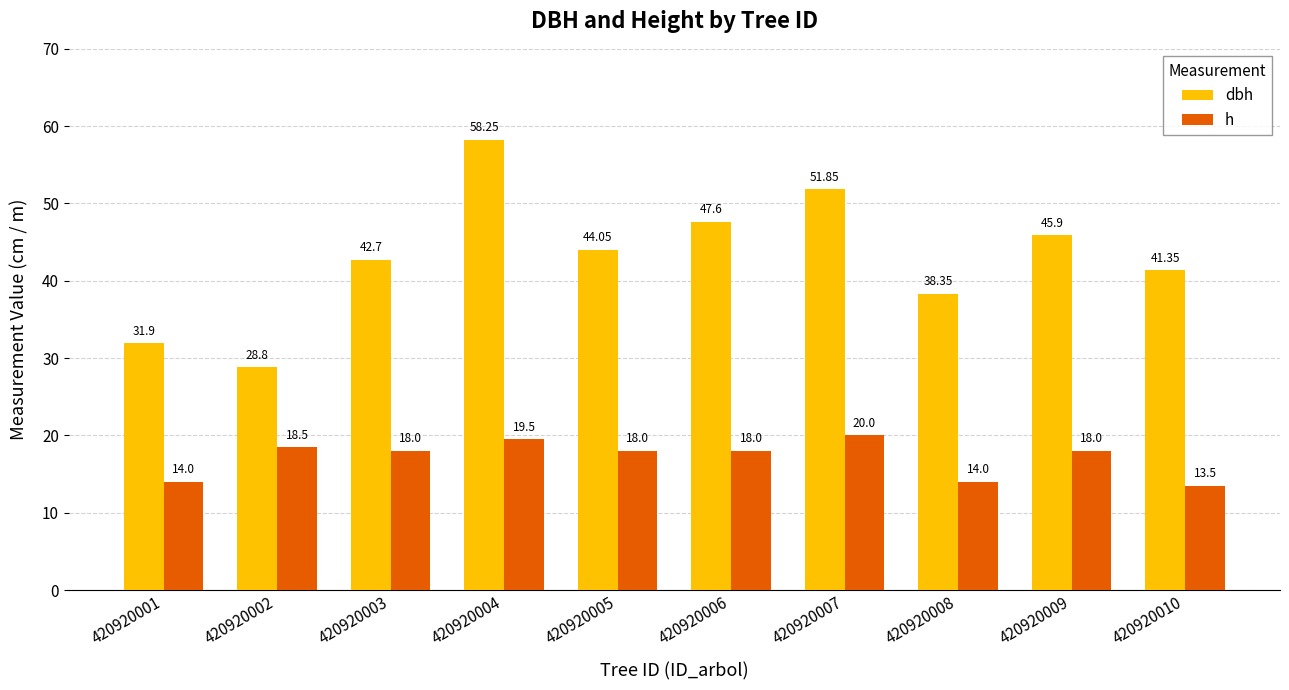

Rank the series by their average value, from lowest to highest.

h, dbh